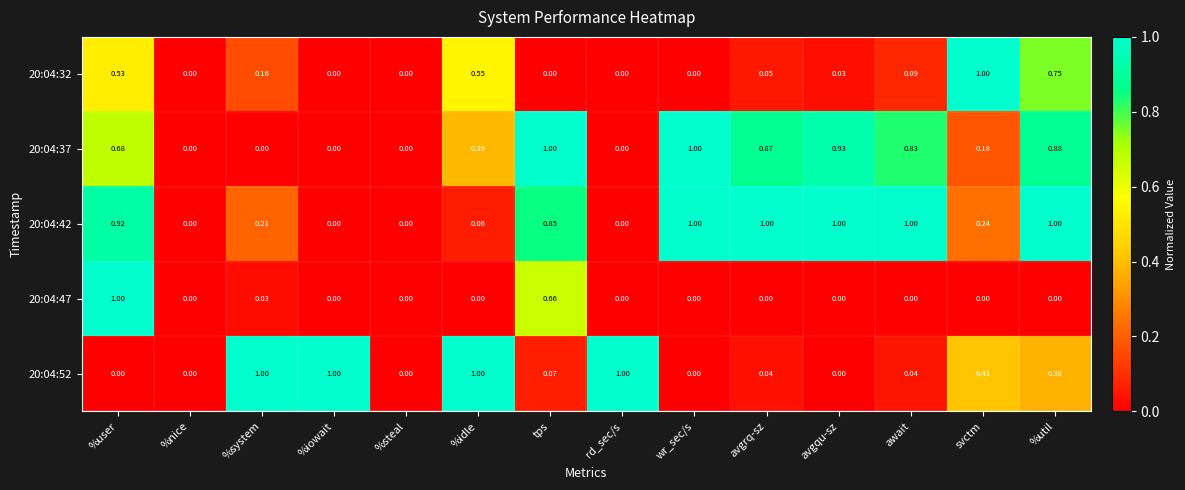

At which category is the sum across all series the highest?

%user